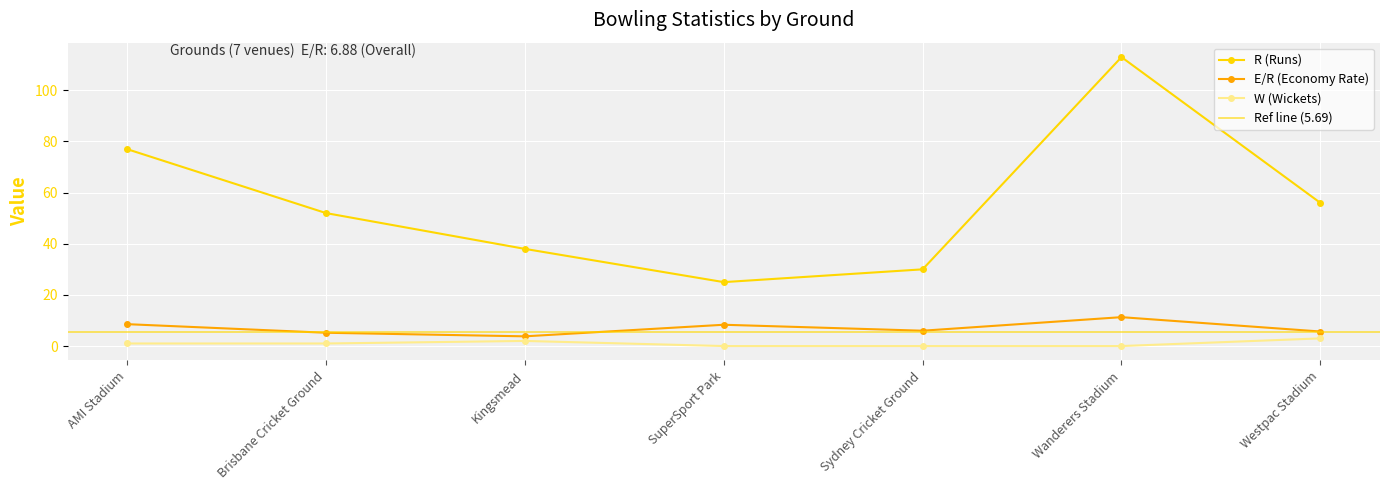

True or false: E/R (Economy Rate) and W (Wickets) cross at least once.

False